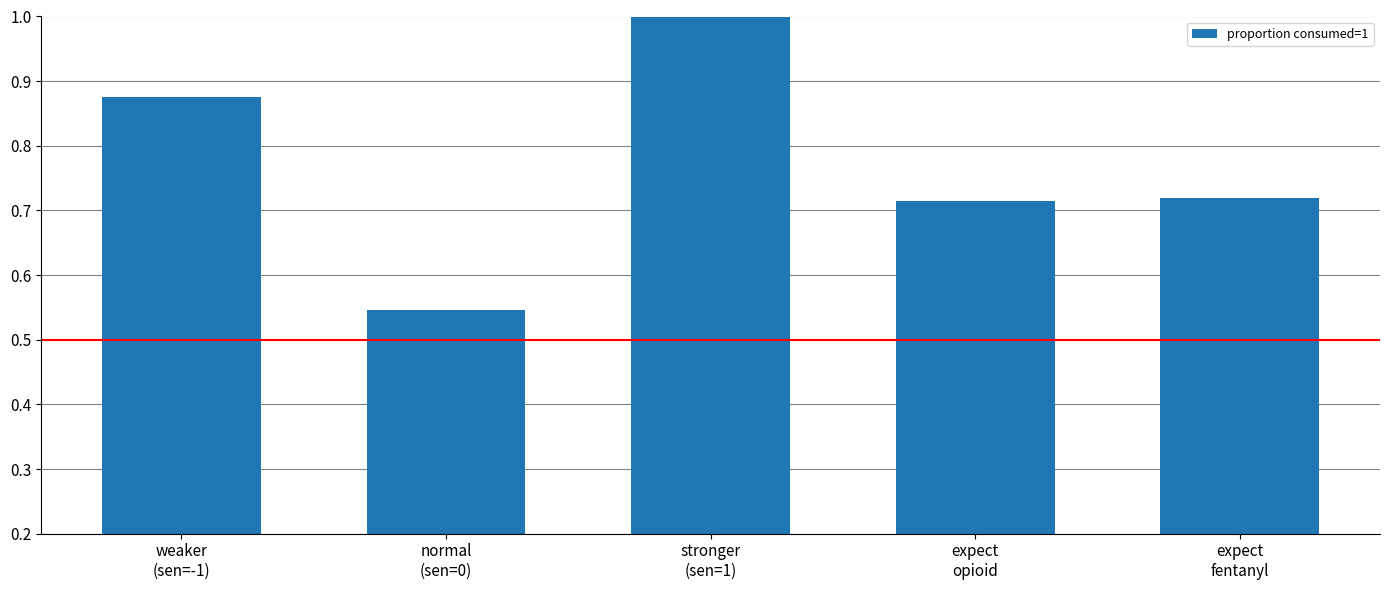

What position from the right is normal
(sen=0)?

4